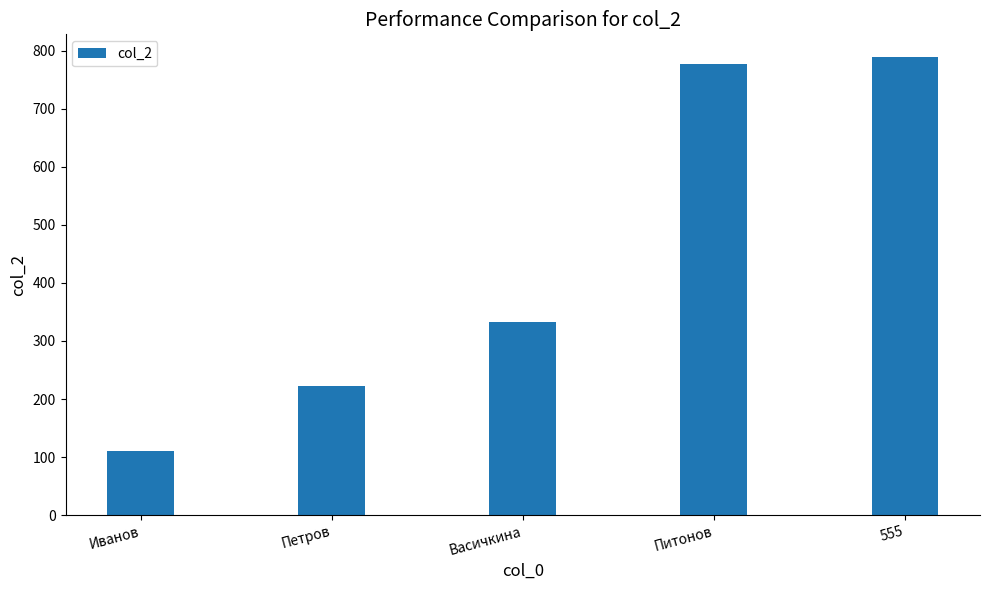

What is the sum of the values at Питонов and Петров?

999